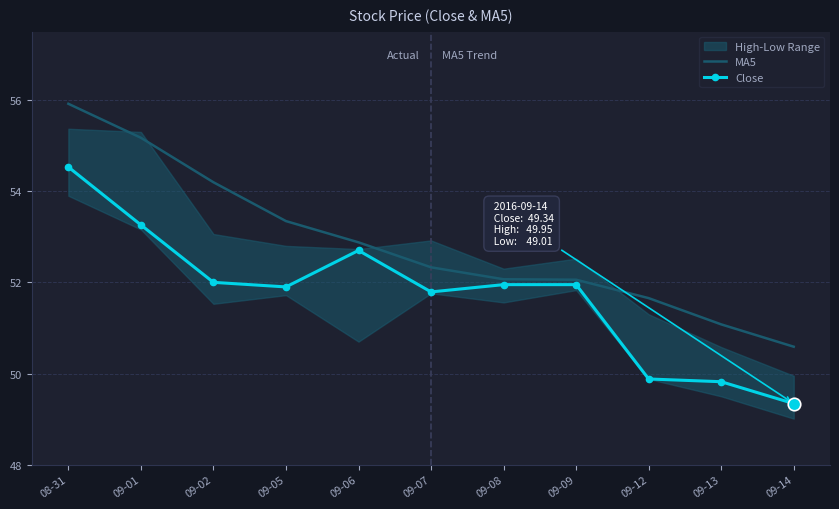

What is the value of the Close point at the 3rd from the left?

52.0